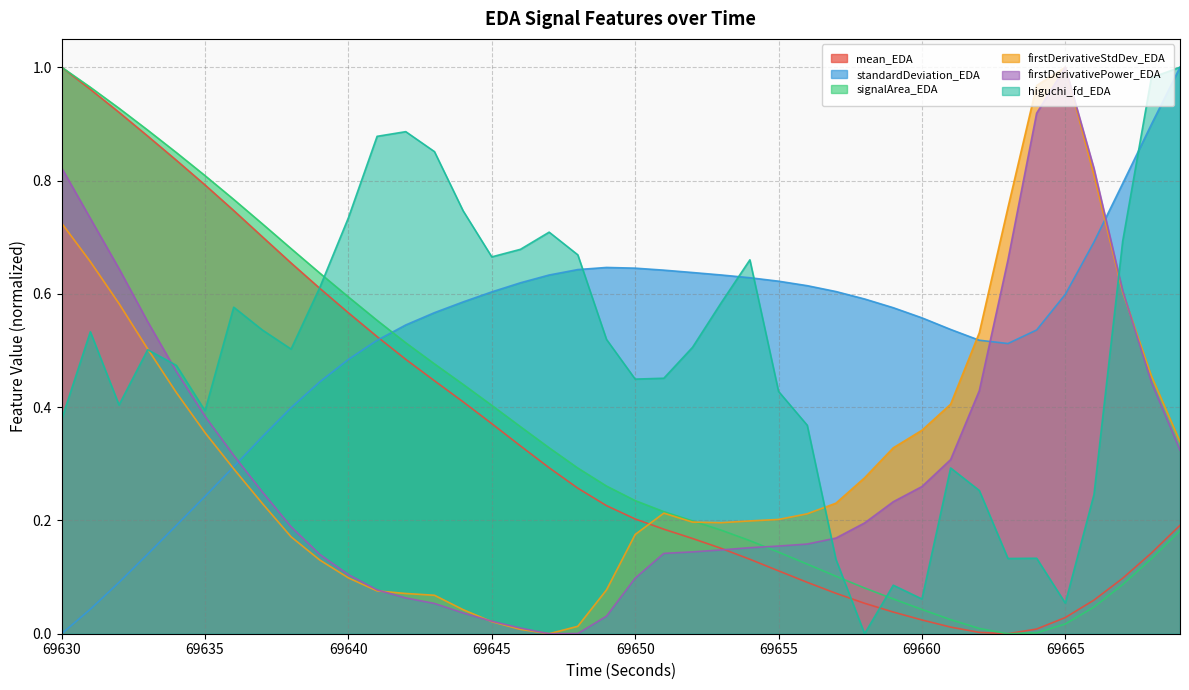

What is the spread (max minus min) of values at 69650?

0.5